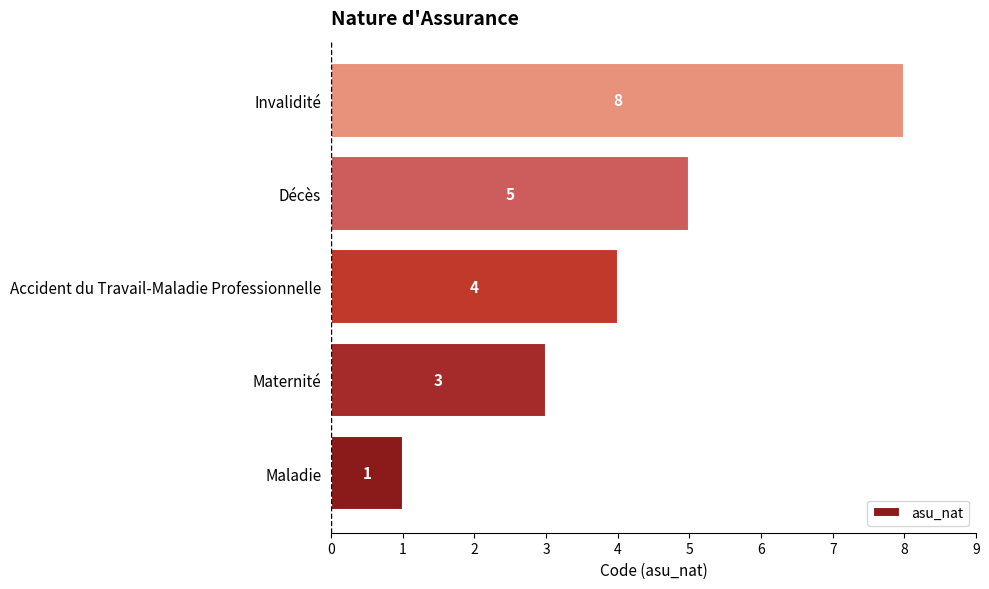

The chart shows a value of 1 at Maladie. True or false?

True